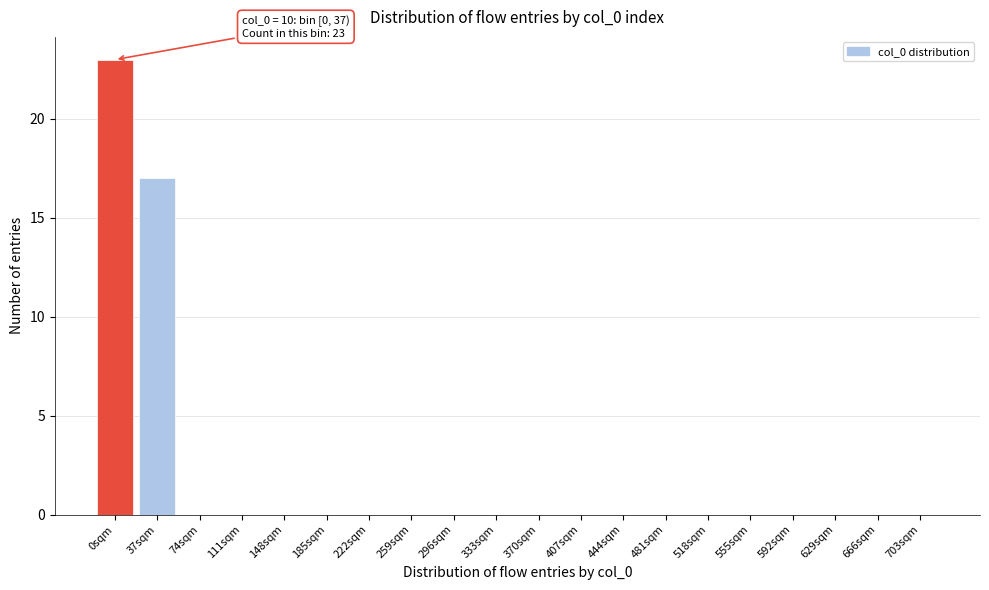

Reading left to right, extract all data points from this chart.

0sqm=23	37sqm=17	74sqm=0	111sqm=0	148sqm=0	185sqm=0	222sqm=0	259sqm=0	296sqm=0	333sqm=0	370sqm=0	407sqm=0	444sqm=0	481sqm=0	518sqm=0	555sqm=0	592sqm=0	629sqm=0	666sqm=0	703sqm=0